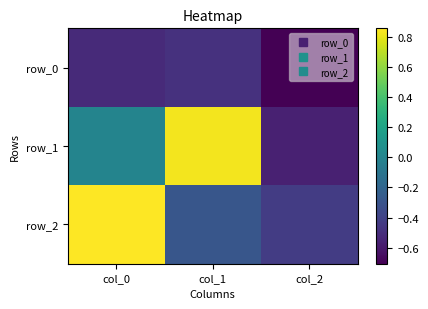

What value does the row_1 series have at col_2?

-0.6